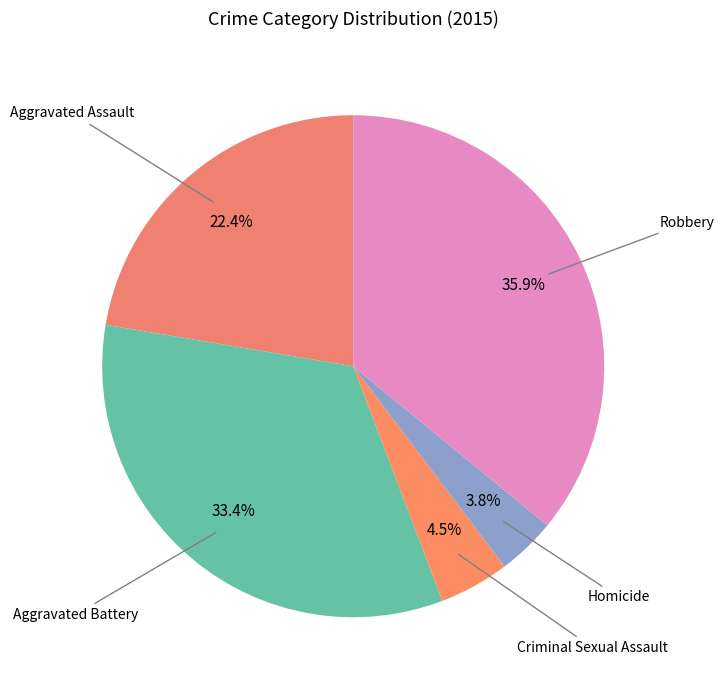

Count the number of slices in the pie.

5